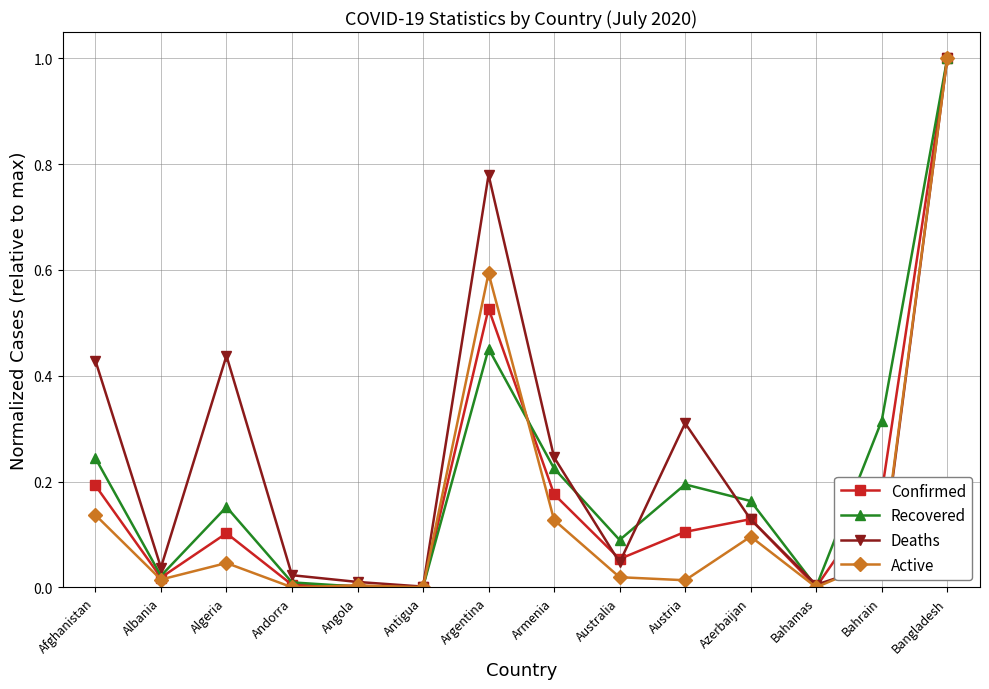

What is the label of the 2nd point from the left?

Albania